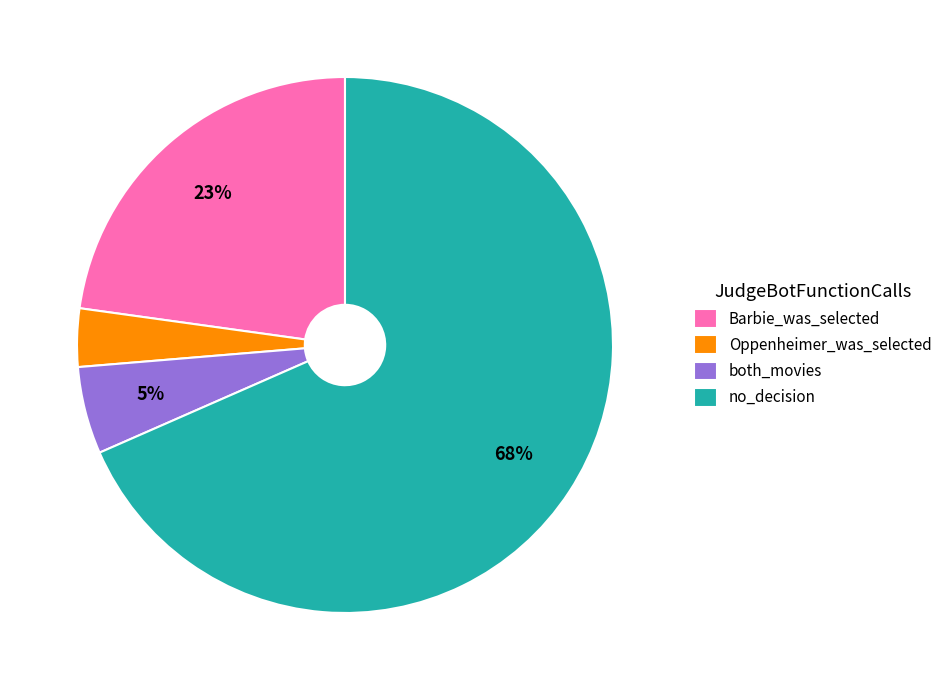

How many slices are in this pie chart?

4